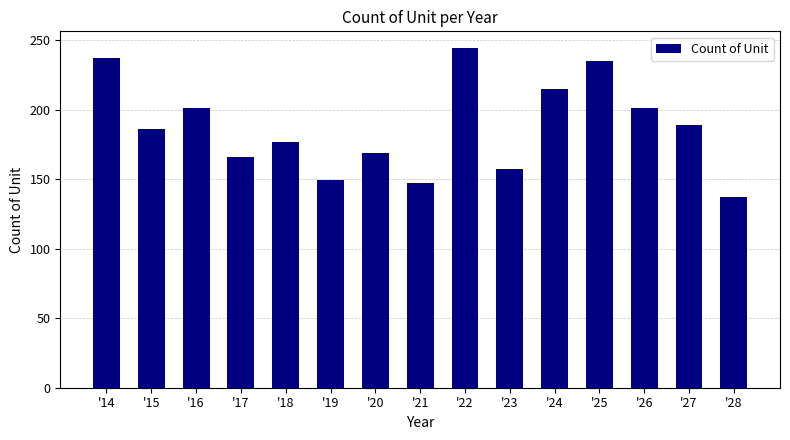

Read the value at '15, to the nearest 5.

185